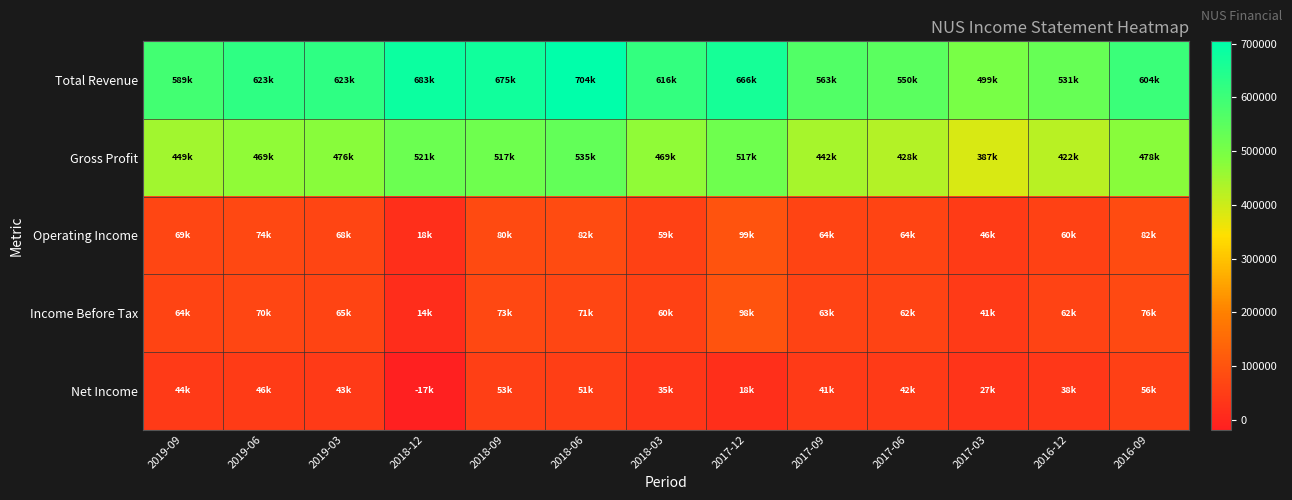

Which series changed the most between 2019-06 and 2018-06?

Total Revenue